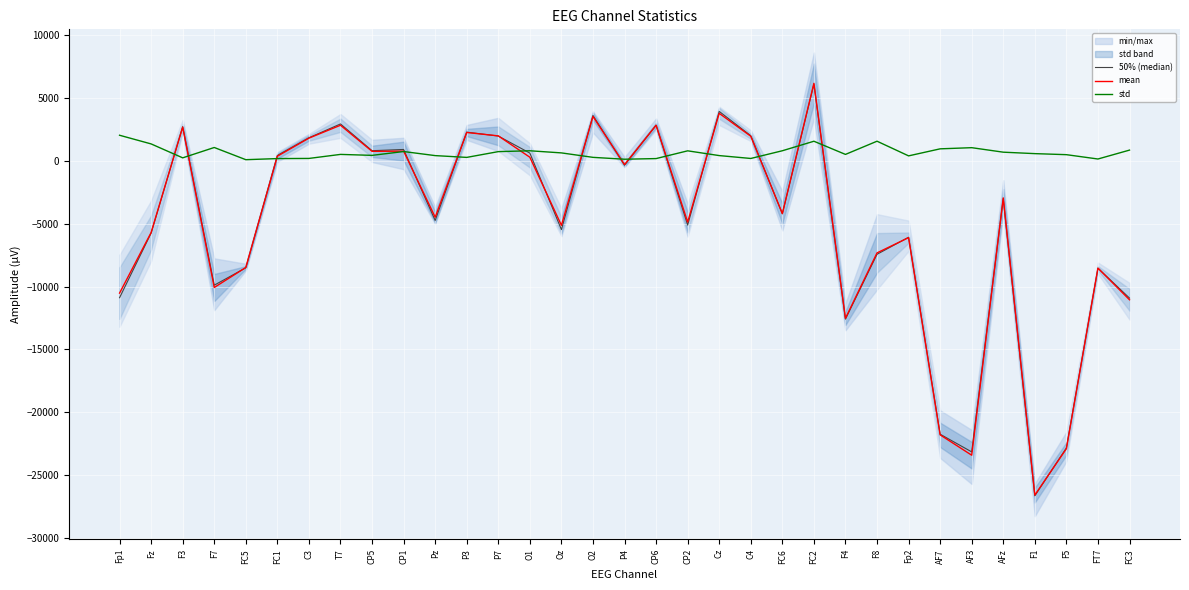

How many values in 50% (median) are below zero?

19